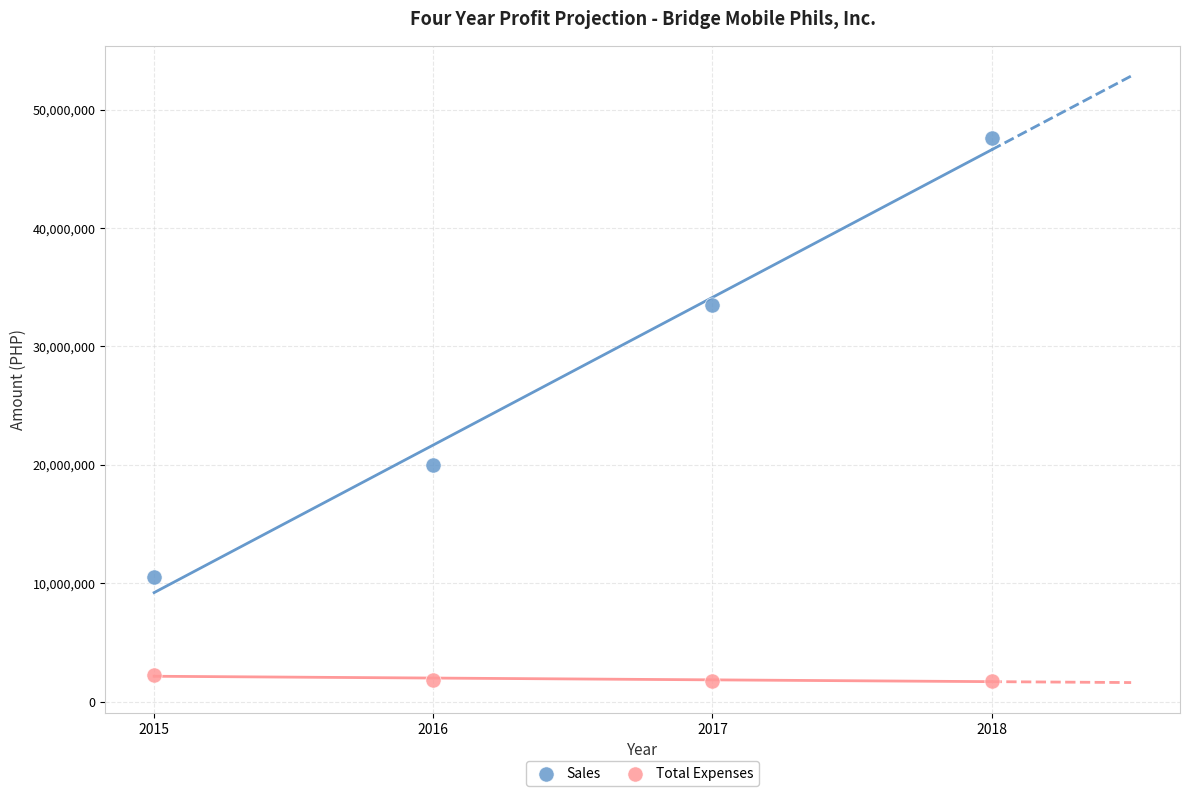

Which series has the largest Y range (max minus min)?

Sales